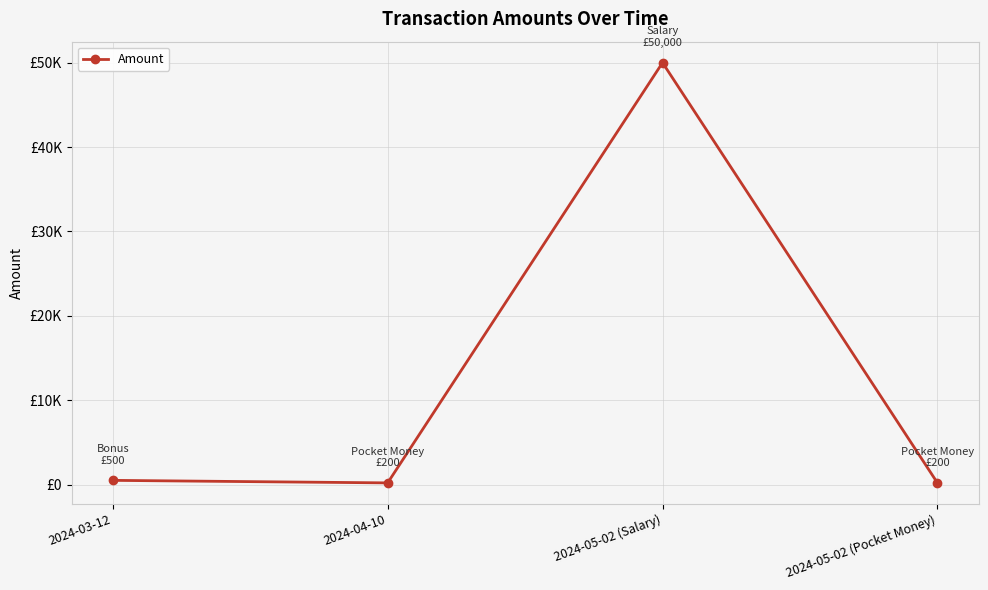

What is the change in value from 2024-04-10 to 2024-05-02 (Salary)?

+49800